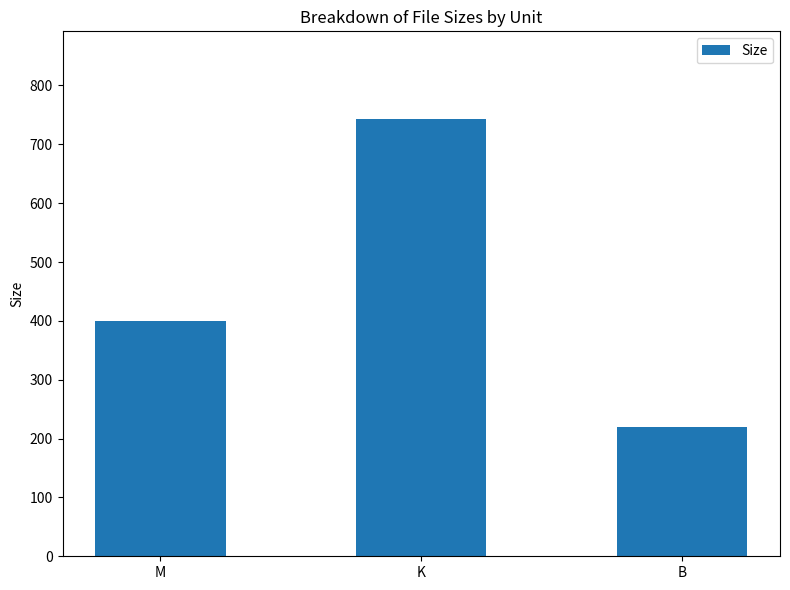

What is the label of the 1st bar from the left?

M